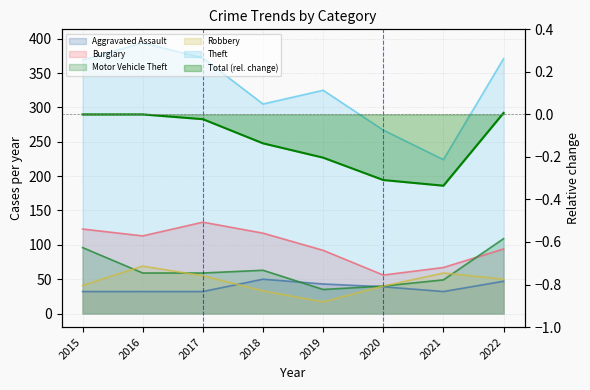

List the series in order of their peak value, highest first.

Theft, Burglary, Motor Vehicle Theft, Robbery, Aggravated Assault, Total